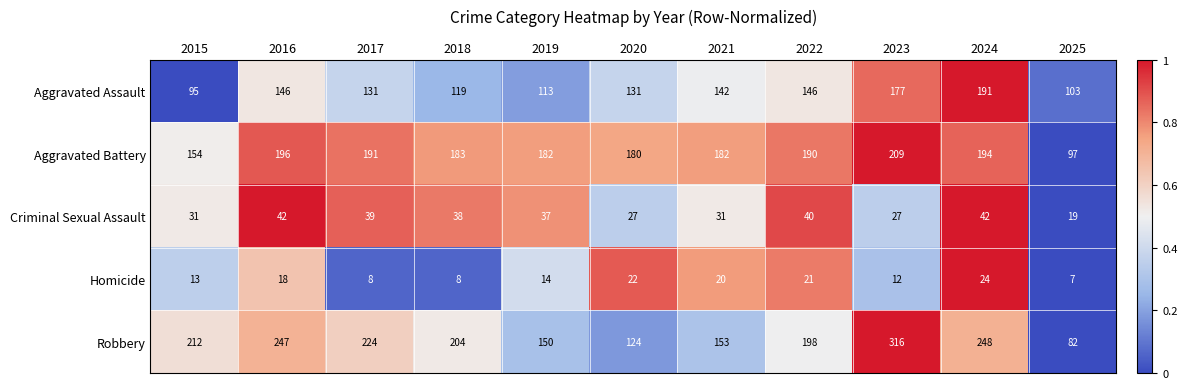

True or false: Aggravated Battery has a value of 301 at 2023.

False